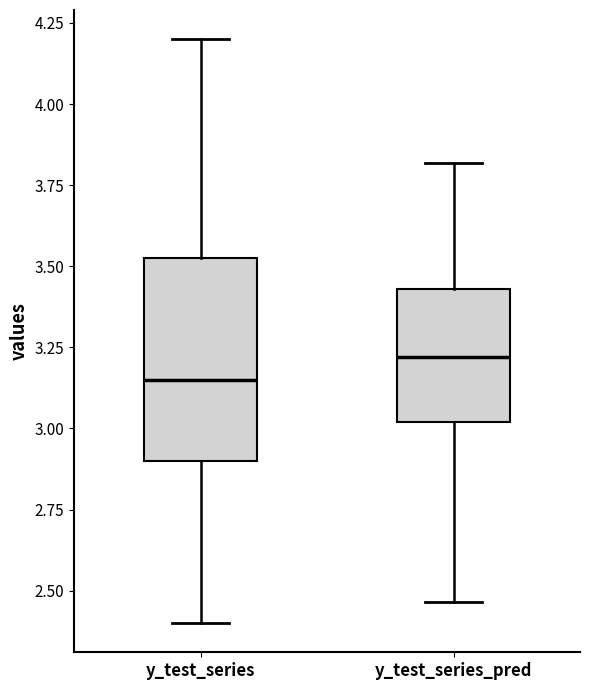

Reading left to right, transcribe this box plot: for each box, give where its median line is, the range the box spans, and where its two whiskers end, as read against the y-axis. The values are not printed on the chart, so give them approximately, as read against the axis.

y_test_series: median 3.15, box 2.90 to 3.55, whiskers 2.40 to 4.20
y_test_series_pred: median 3.20, box 3.00 to 3.45, whiskers 2.45 to 3.80